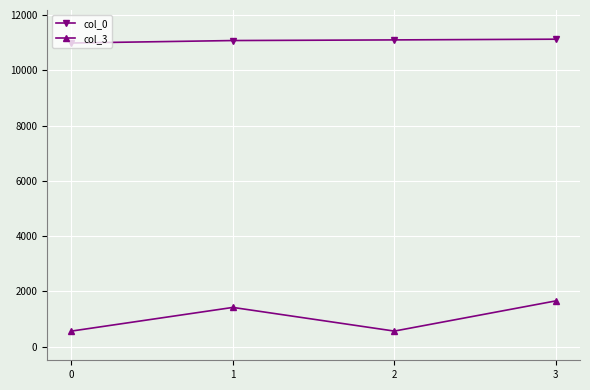

Count the col_0 values in the range 11078 to 11127.

3